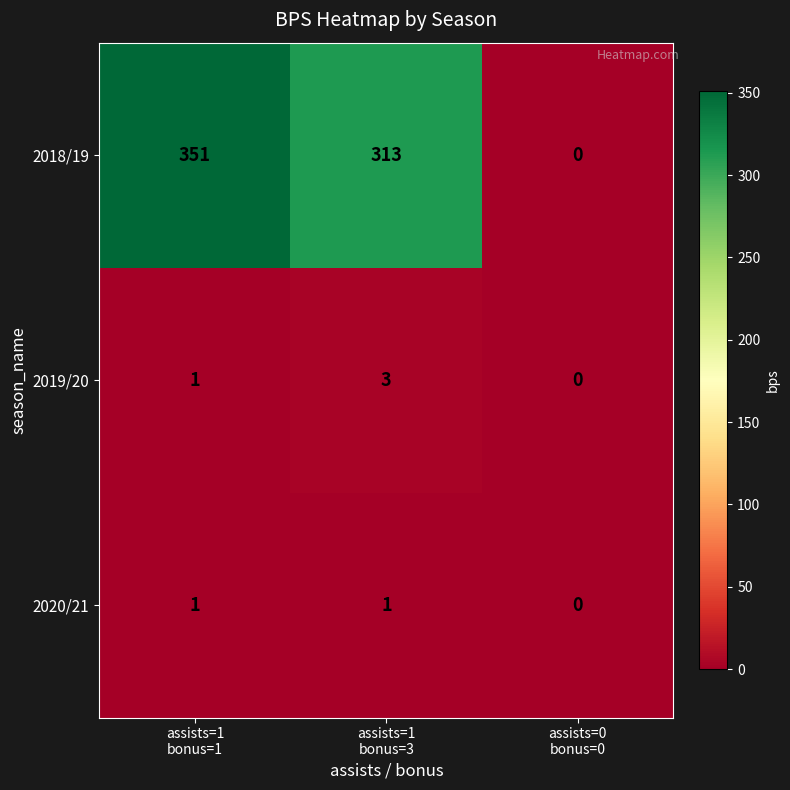

How many data points in 2019/20 are less than 1?

1